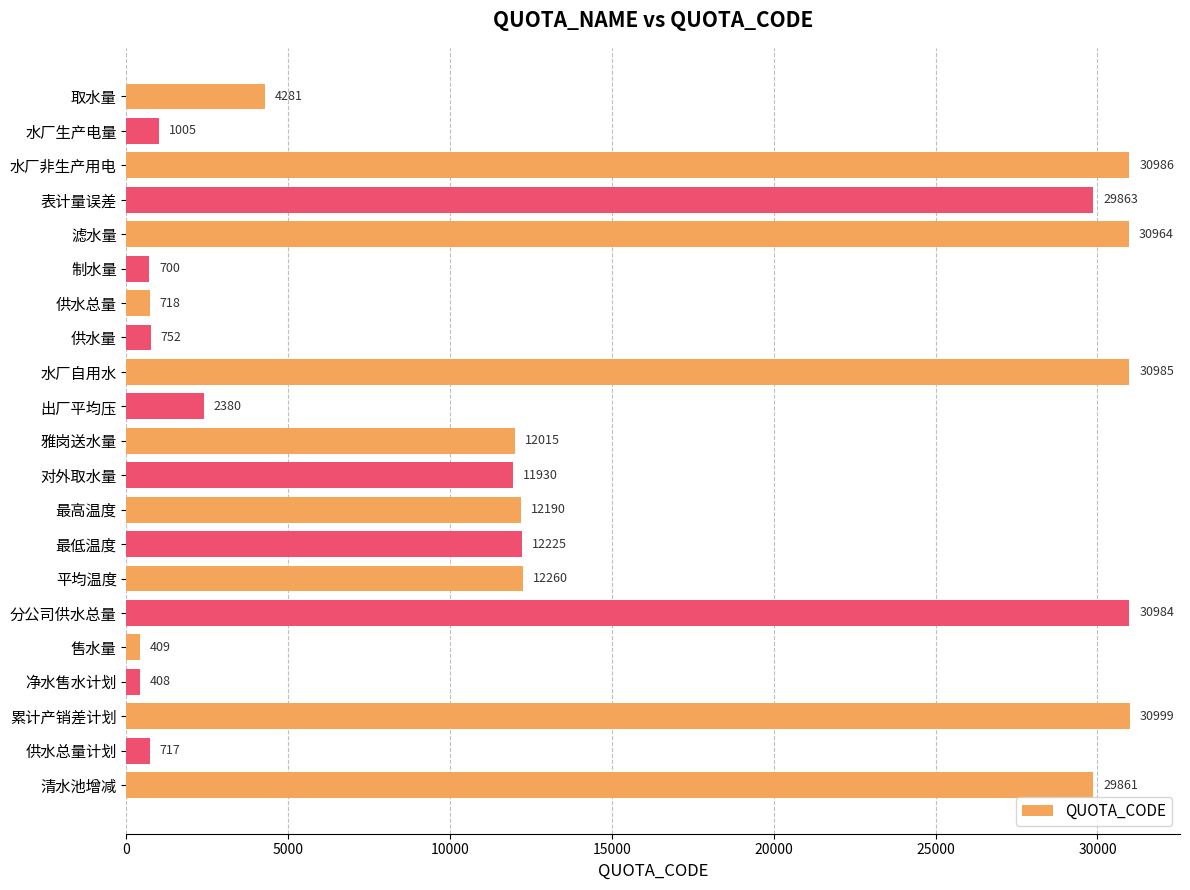

What is the label of the 16th bar from the bottom?

制水量